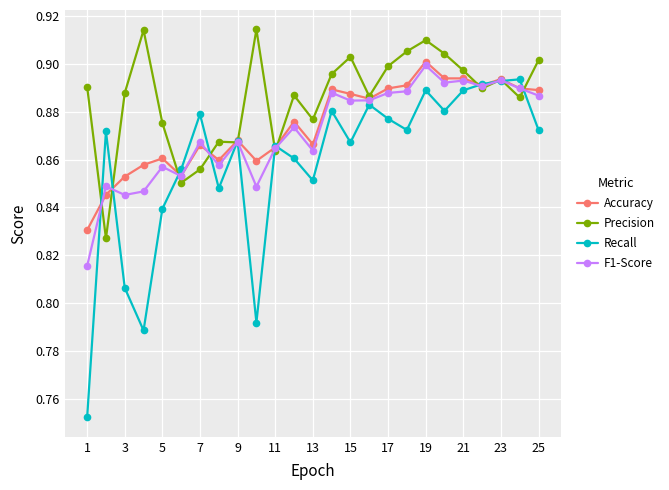

True or false: Accuracy has more than 2 points higher than both neighbors.

True